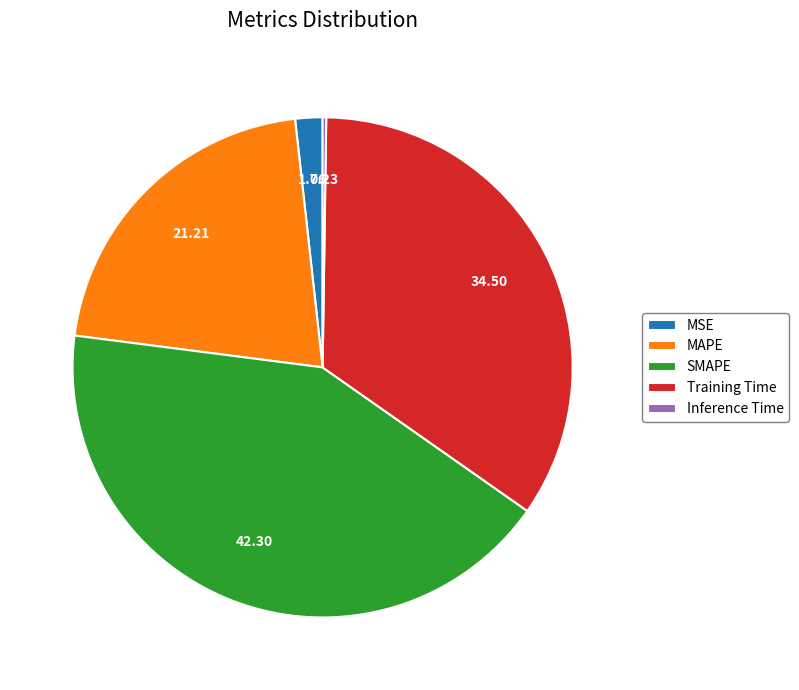

Which category has the biggest portion of the pie?

SMAPE